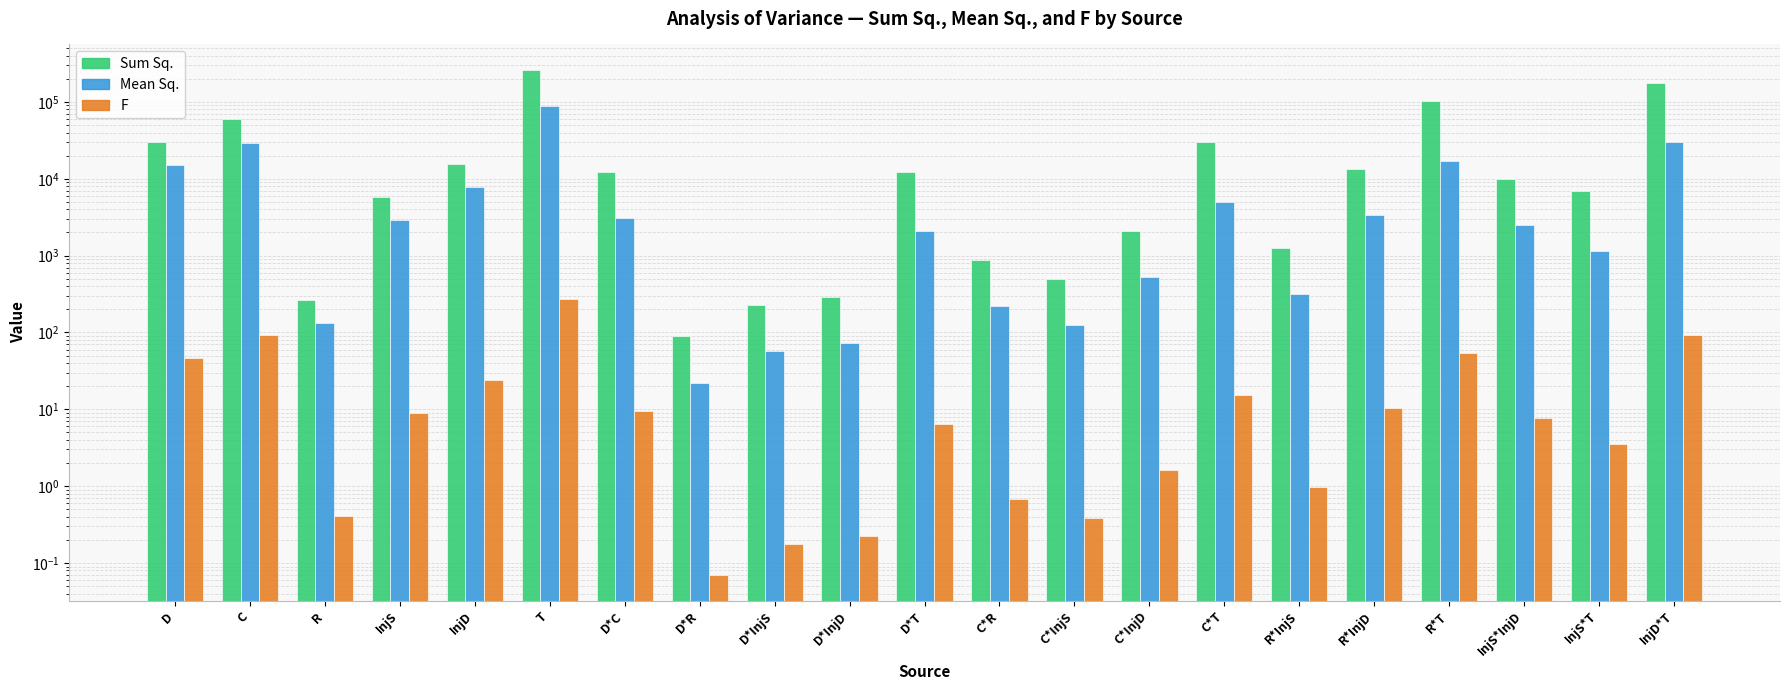

Which series changed the most between D*R and C*T?

Sum Sq.